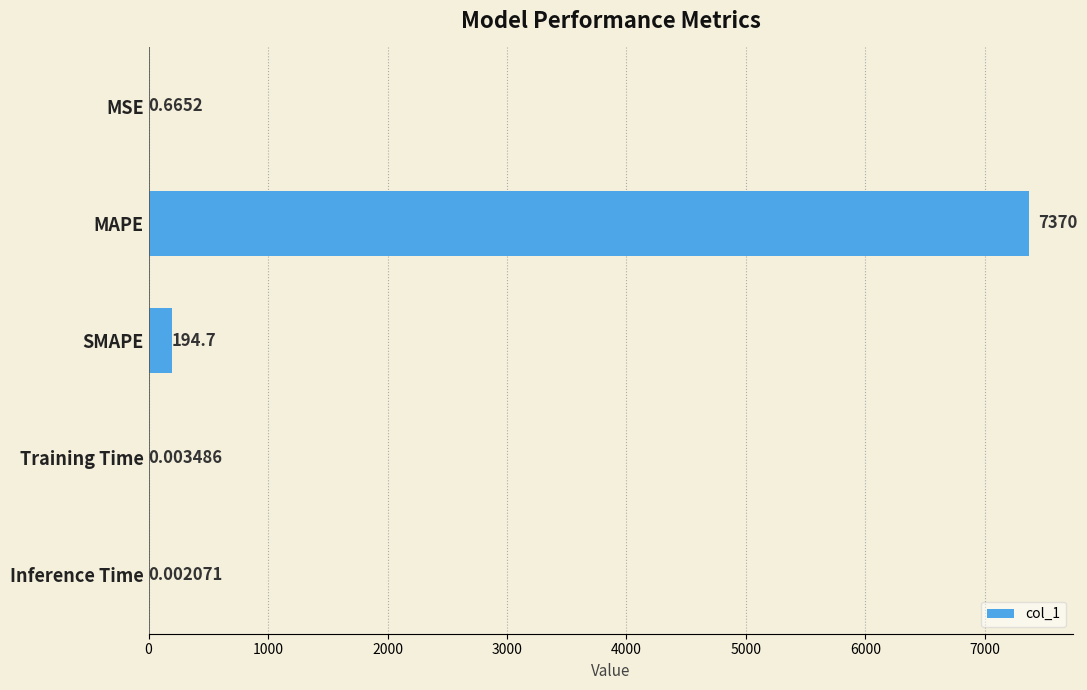

At which category does the chart reach its peak across all series?

MAPE